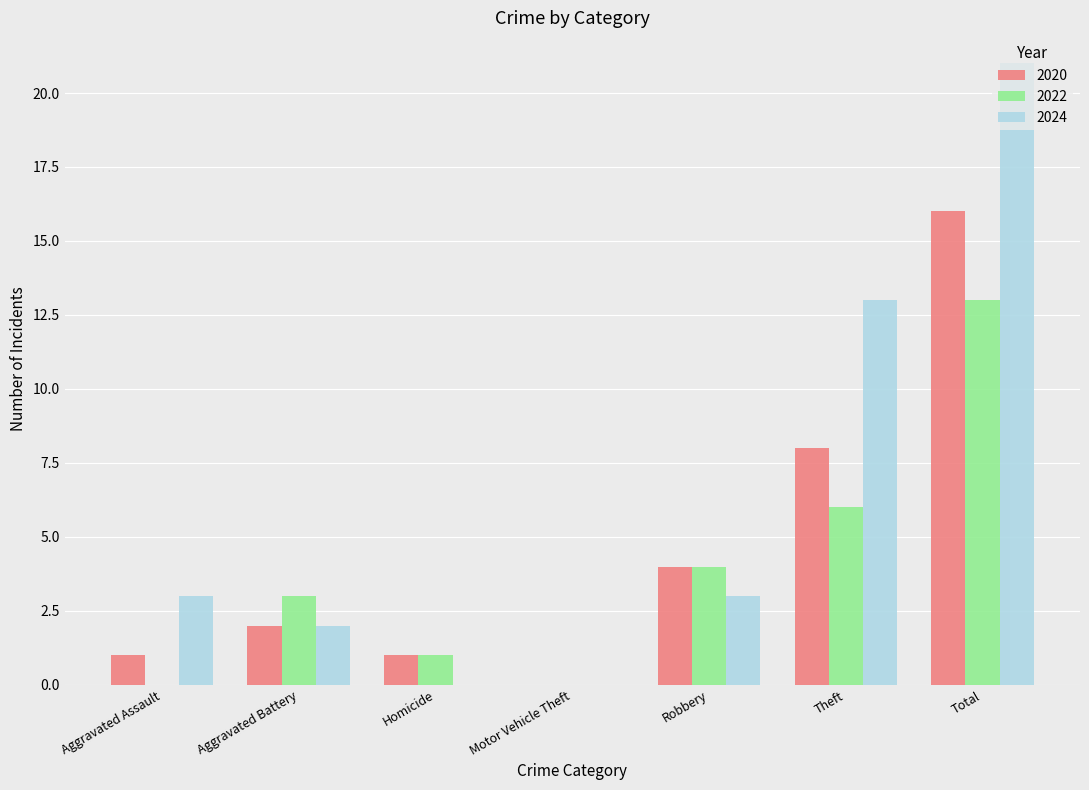

What is the total value across all series at Aggravated Assault?

4